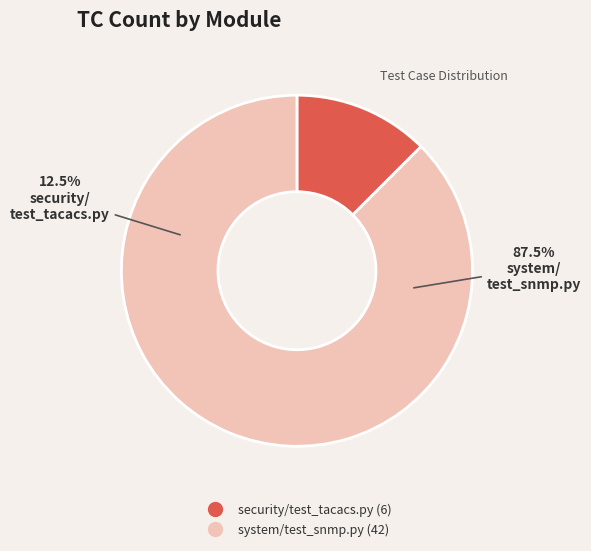

What percentage is the security/test_tacacs.py slice, to the nearest percent?

12%